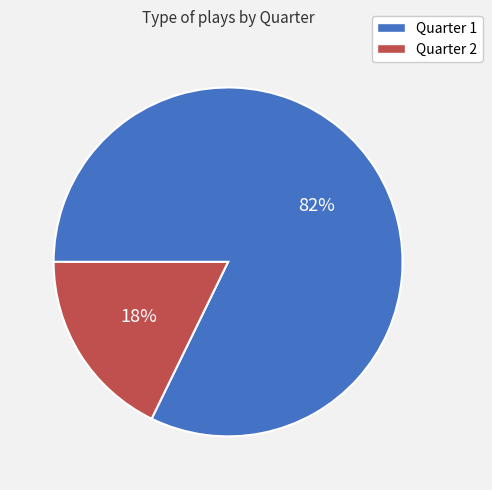

Is there a majority slice in this chart?

Yes